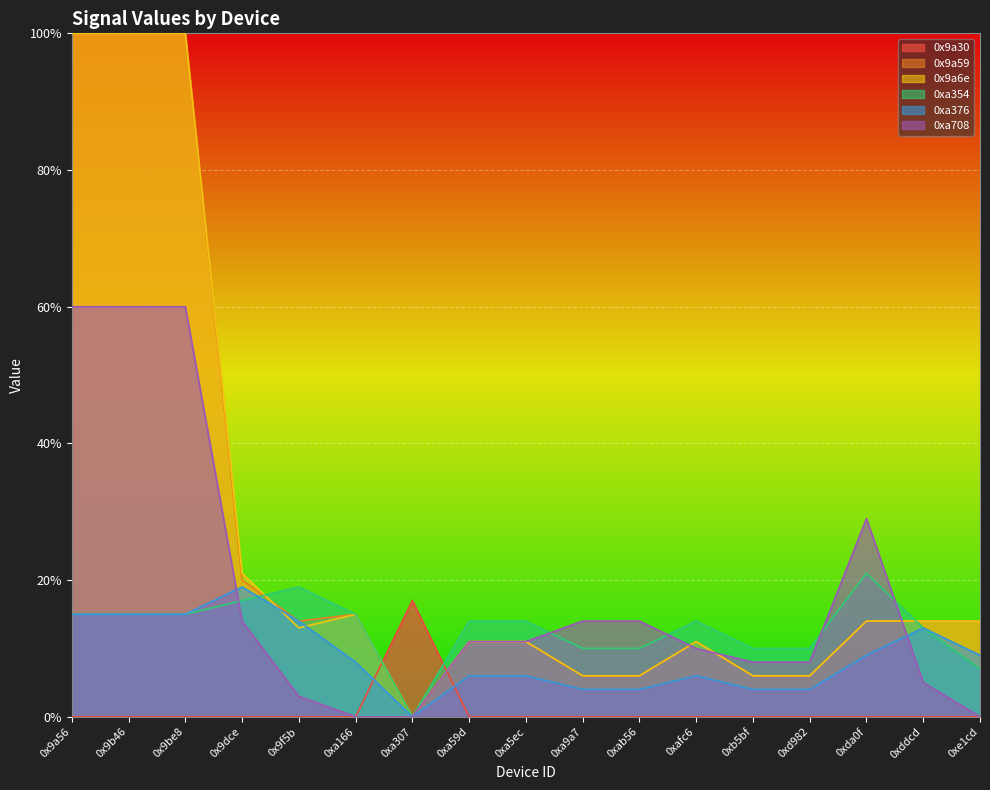

True or false: 0xa376 and 0x9a59 intersect in this chart.

False